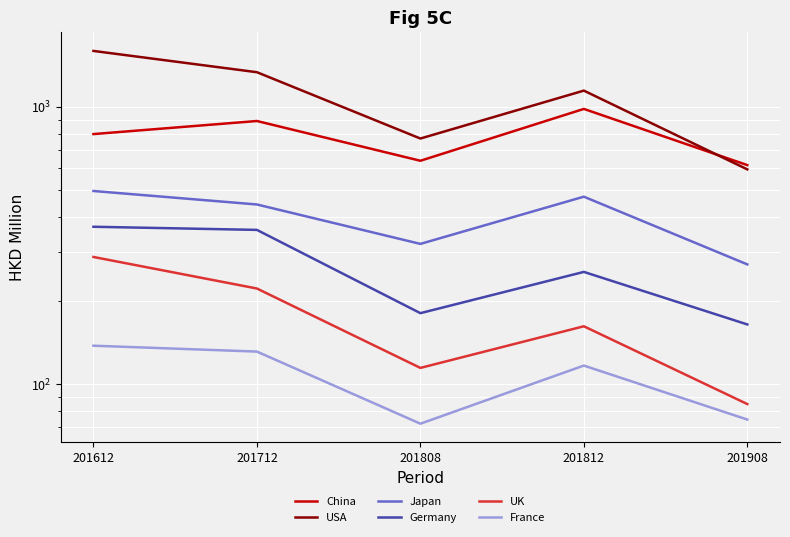

What is the maximum value shown in the chart?

1590.7